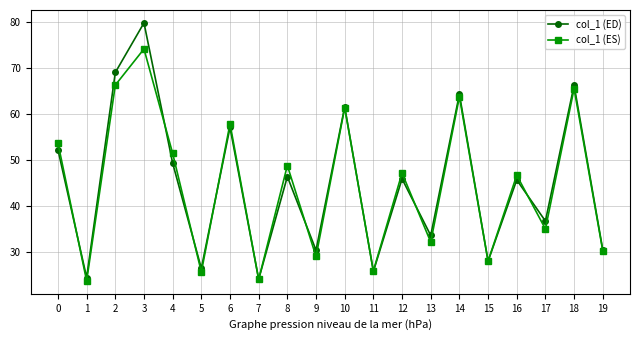

At which category is the sum across all series the highest?

3